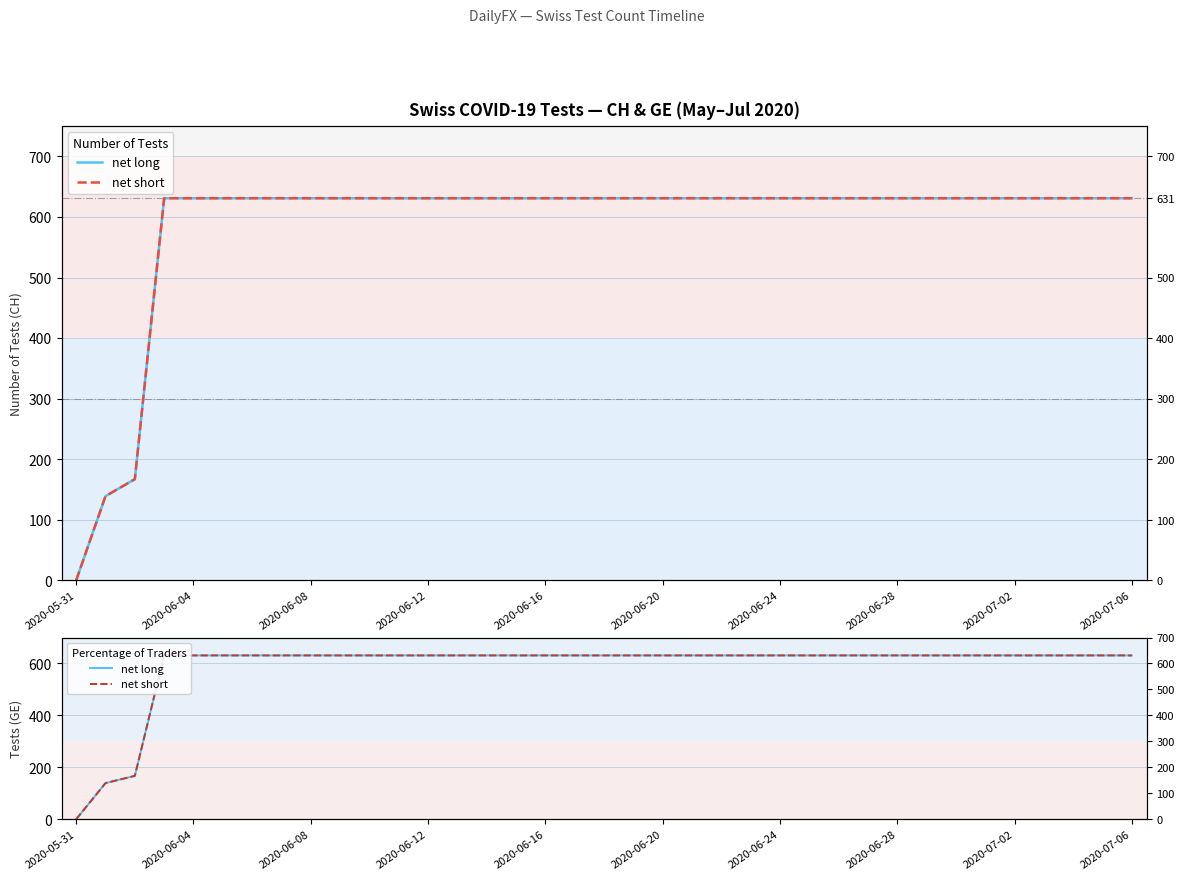

Which series changed the most between 10 and 17?

net long